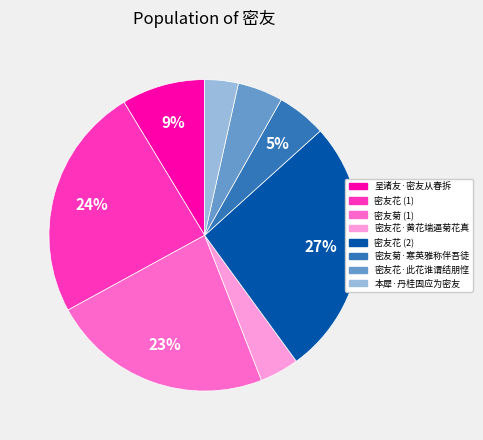

Is there a majority slice in this chart?

No